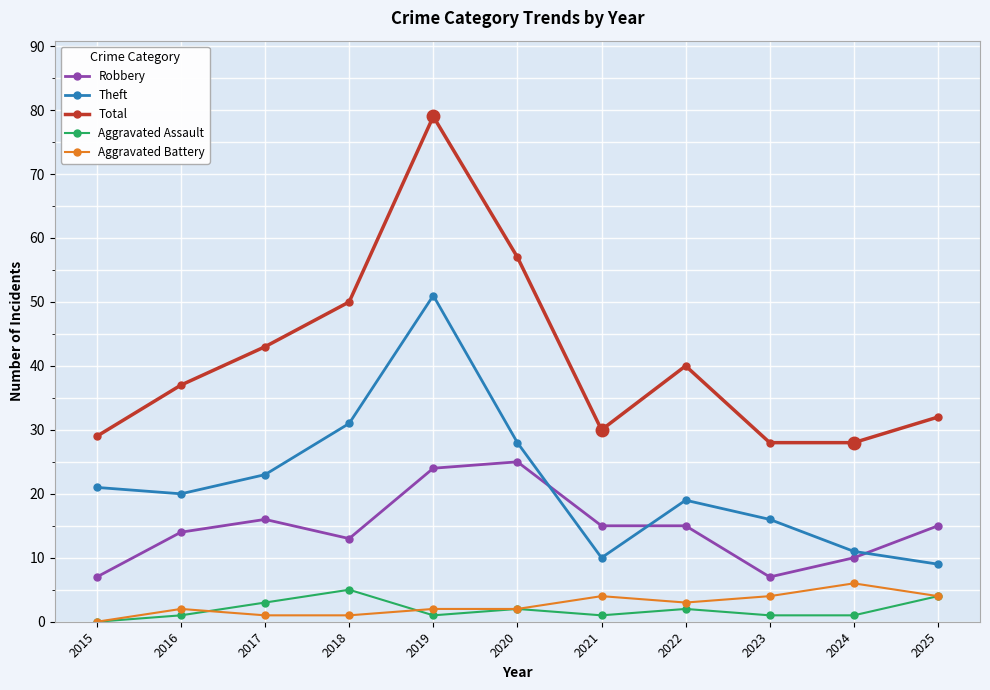

At which label does Aggravated Battery reach its peak?

2024